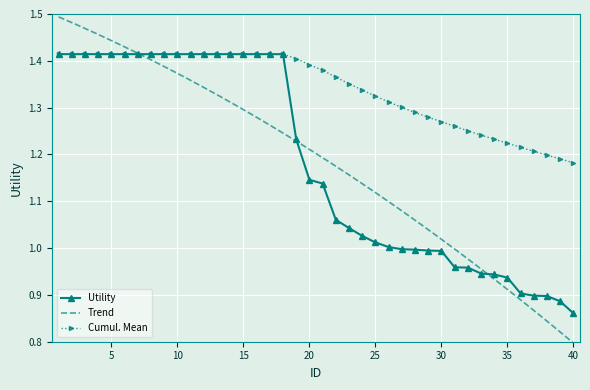

What is the change in value from 6 to 30?

-0.4